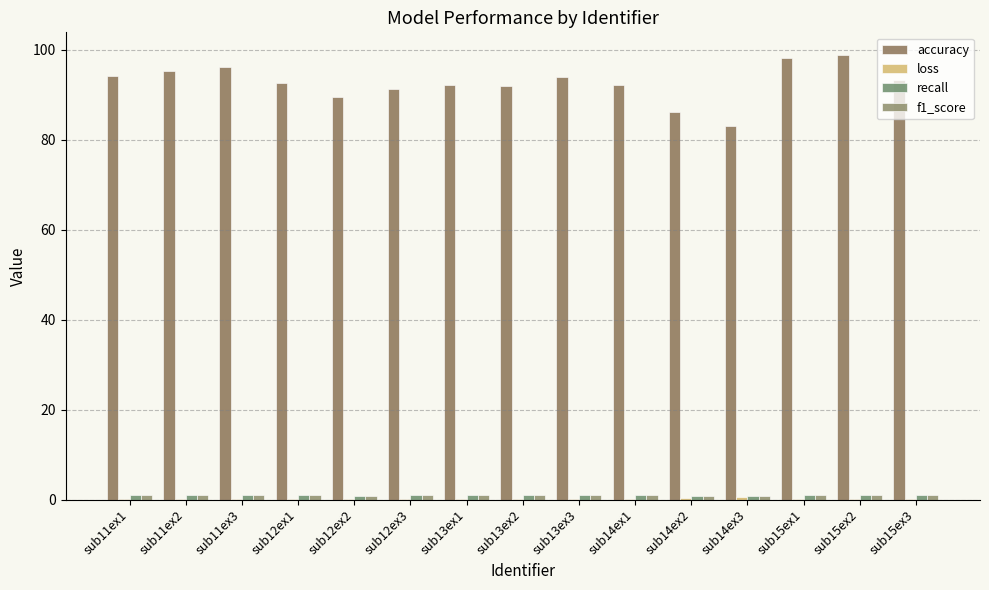

How many groups of bars are there?

15